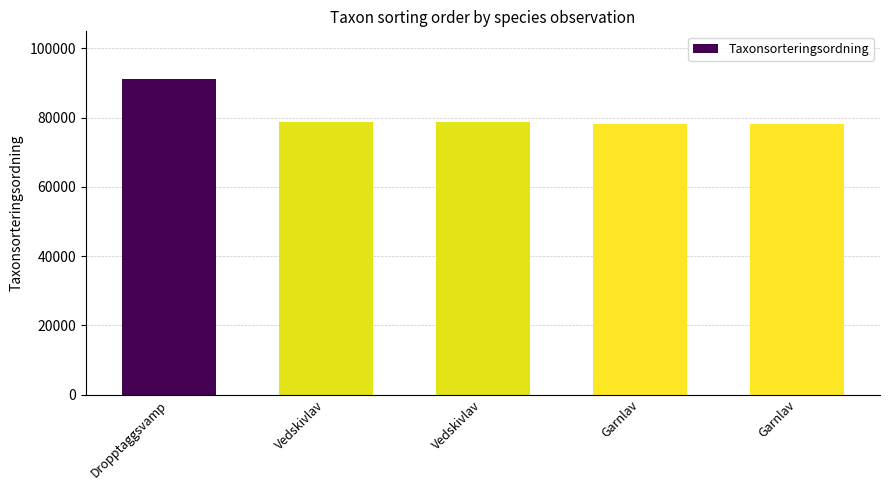

The chart shows a value of 114419 at Vedskivlav. True or false?

False